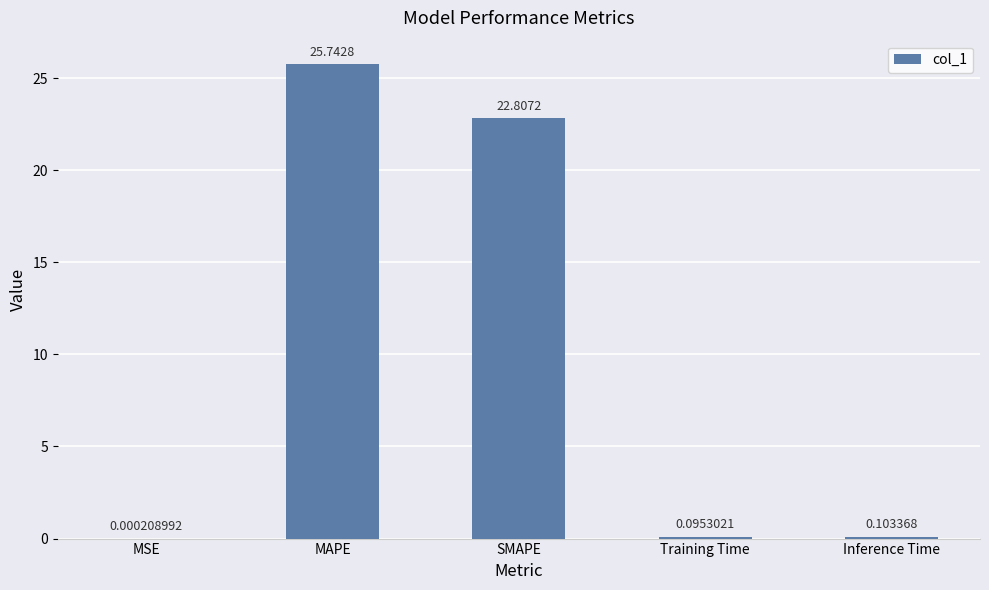

The value at SMAPE is 22.8. True or false?

True